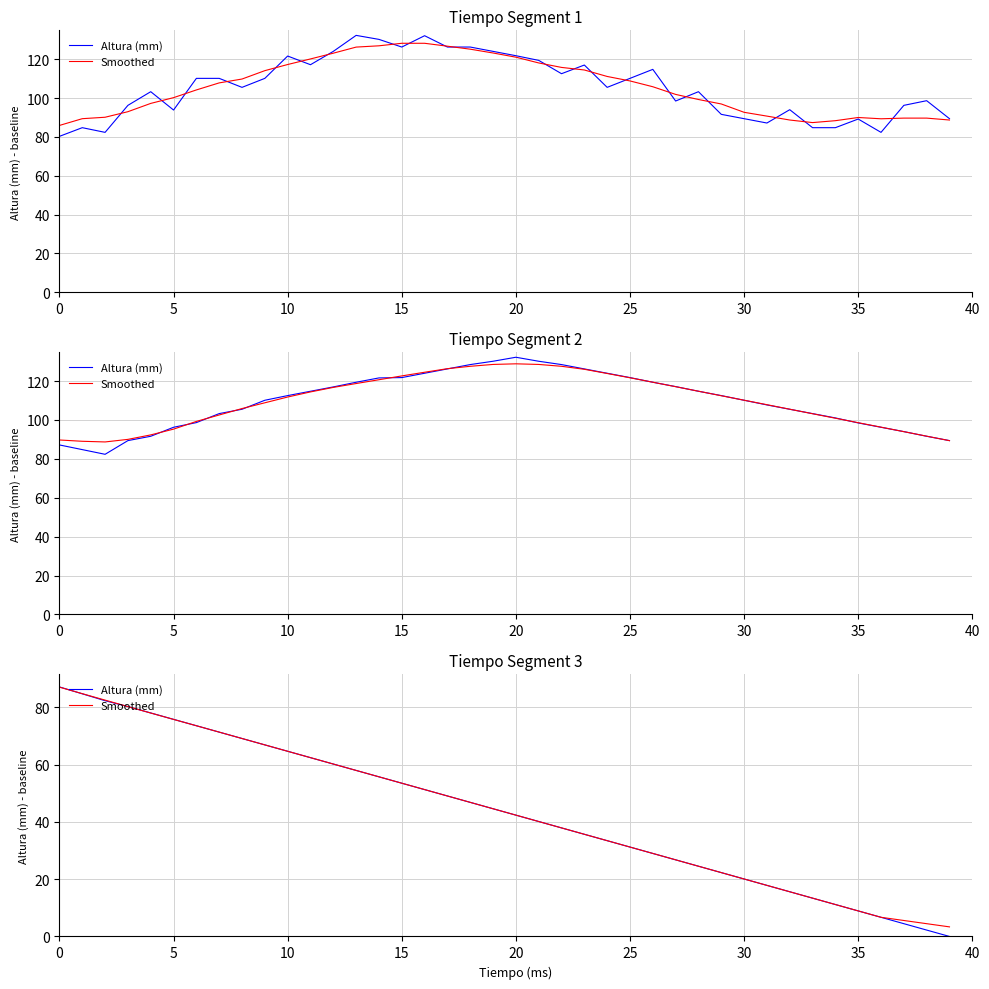

Between 40 and 14, which series saw the biggest shift?

Altura (mm)